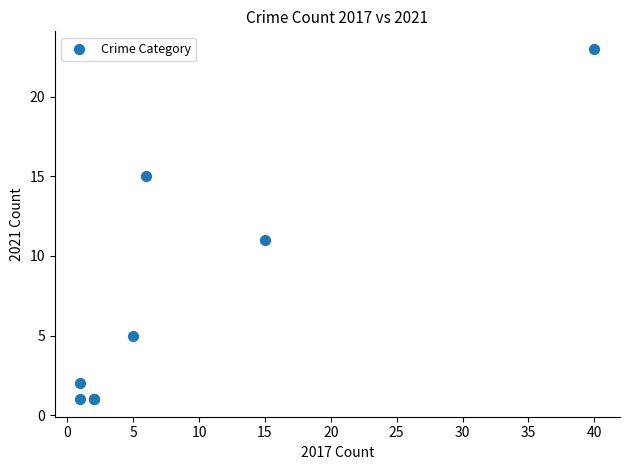

What Y value in the scatter plot is closest to 12?

11